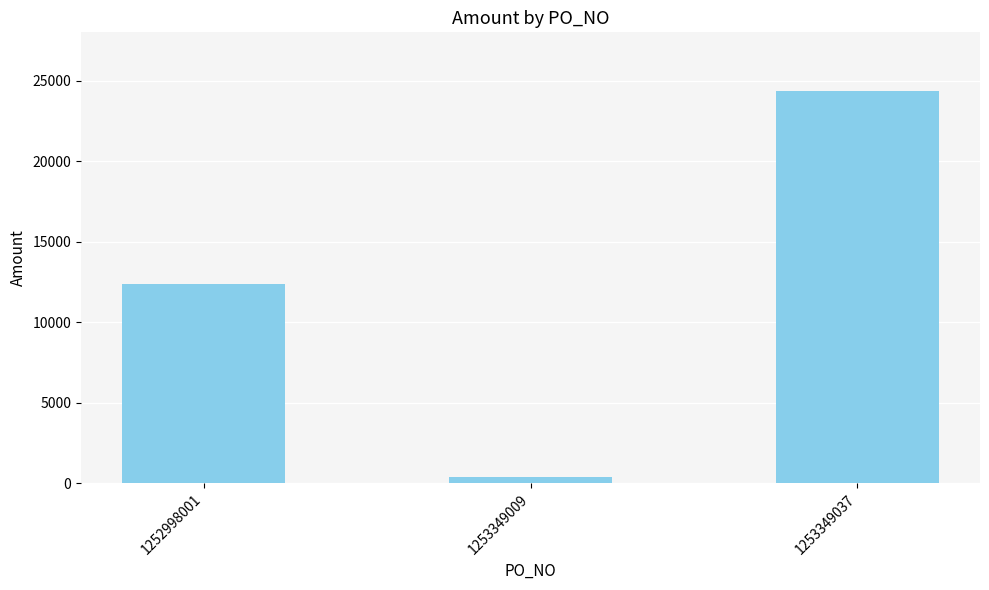

How many categories are shown in the chart?

3